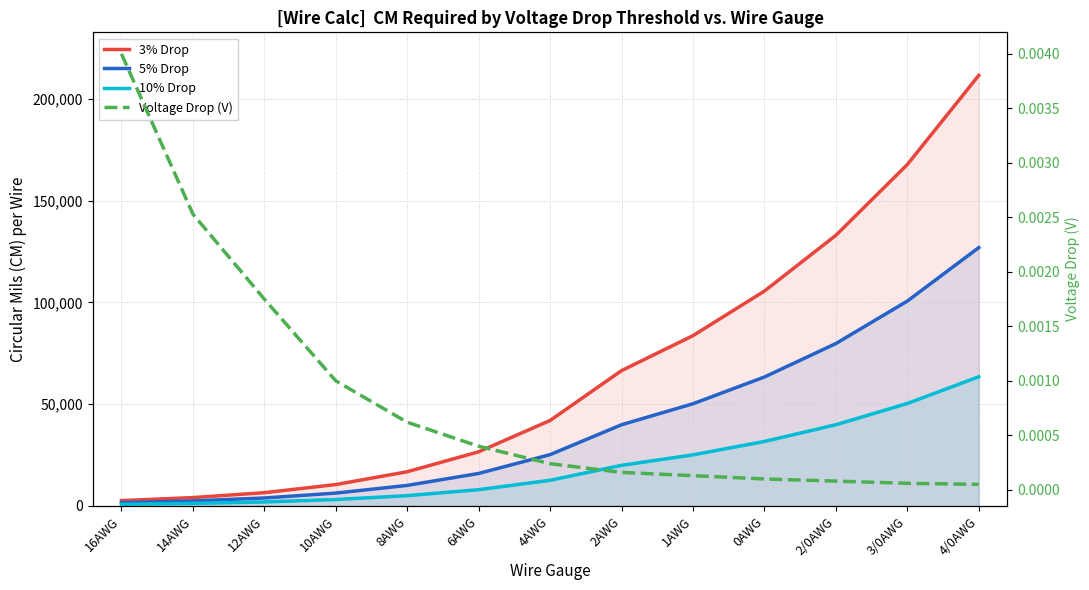

What is the value of the 3% Drop point at the 9th from the left?

83690.0